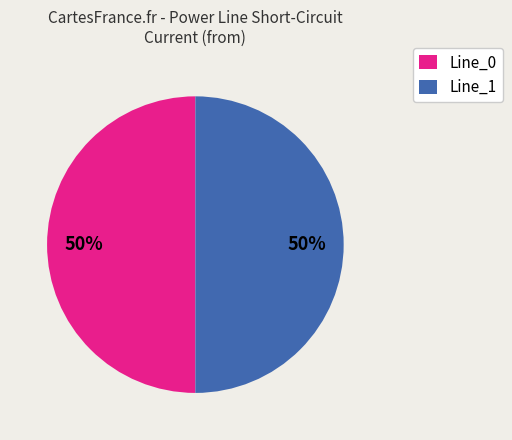

What percentage is the Line_0 slice, to the nearest percent?

50%